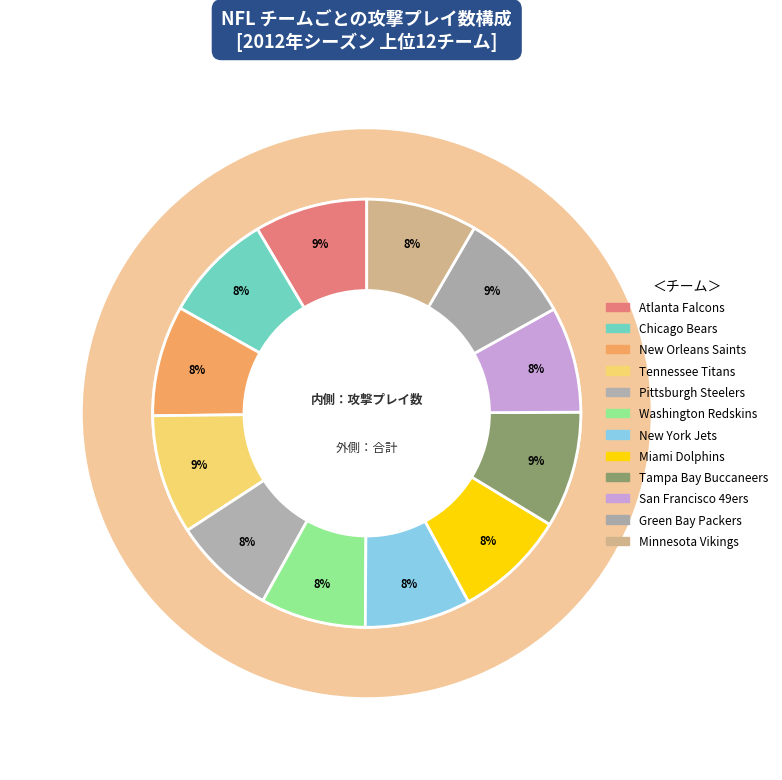

To the nearest percent, what is the difference between the largest and smallest slice percentages?

1%